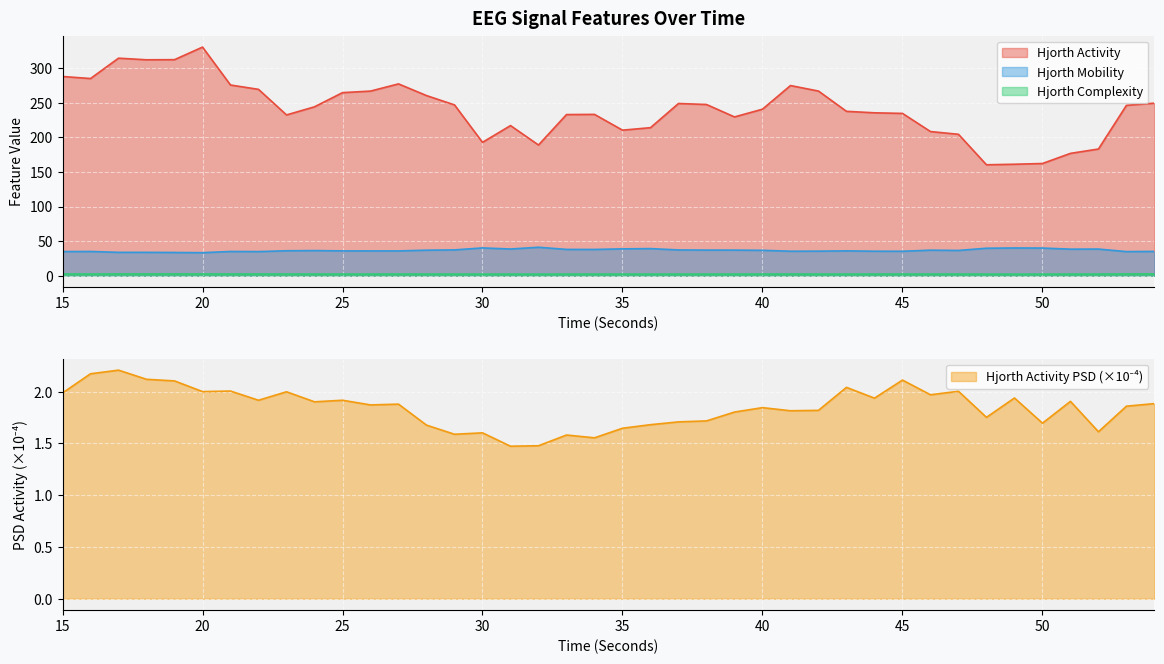

True or false: hjorthMobility_EEG and hjorthActivity_EEG cross at least once.

False